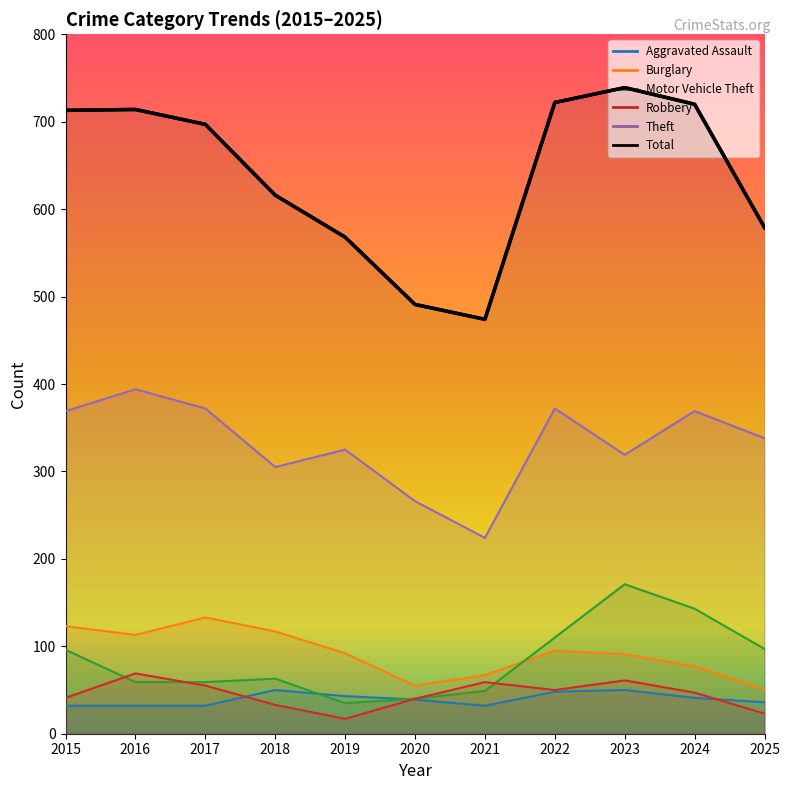

Reading right to left, transcribe all the data shown in this chart.

Aggravated Assault: 2025=36	2024=41	2023=50	2022=48	2021=32	2020=39	2019=43	2018=50	2017=32	2016=32	2015=32
Burglary: 2025=51	2024=77	2023=91	2022=95	2021=67	2020=55	2019=92	2018=117	2017=133	2016=113	2015=123
Motor Vehicle Theft: 2025=97	2024=143	2023=171	2022=110	2021=49	2020=40	2019=35	2018=63	2017=59	2016=59	2015=96
Robbery: 2025=23	2024=47	2023=61	2022=50	2021=59	2020=40	2019=17	2018=33	2017=55	2016=69	2015=41
Theft: 2025=338	2024=369	2023=319	2022=372	2021=224	2020=266	2019=325	2018=305	2017=372	2016=394	2015=369
Total: 2025=579	2024=720	2023=739	2022=722	2021=474	2020=491	2019=568	2018=616	2017=697	2016=714	2015=713